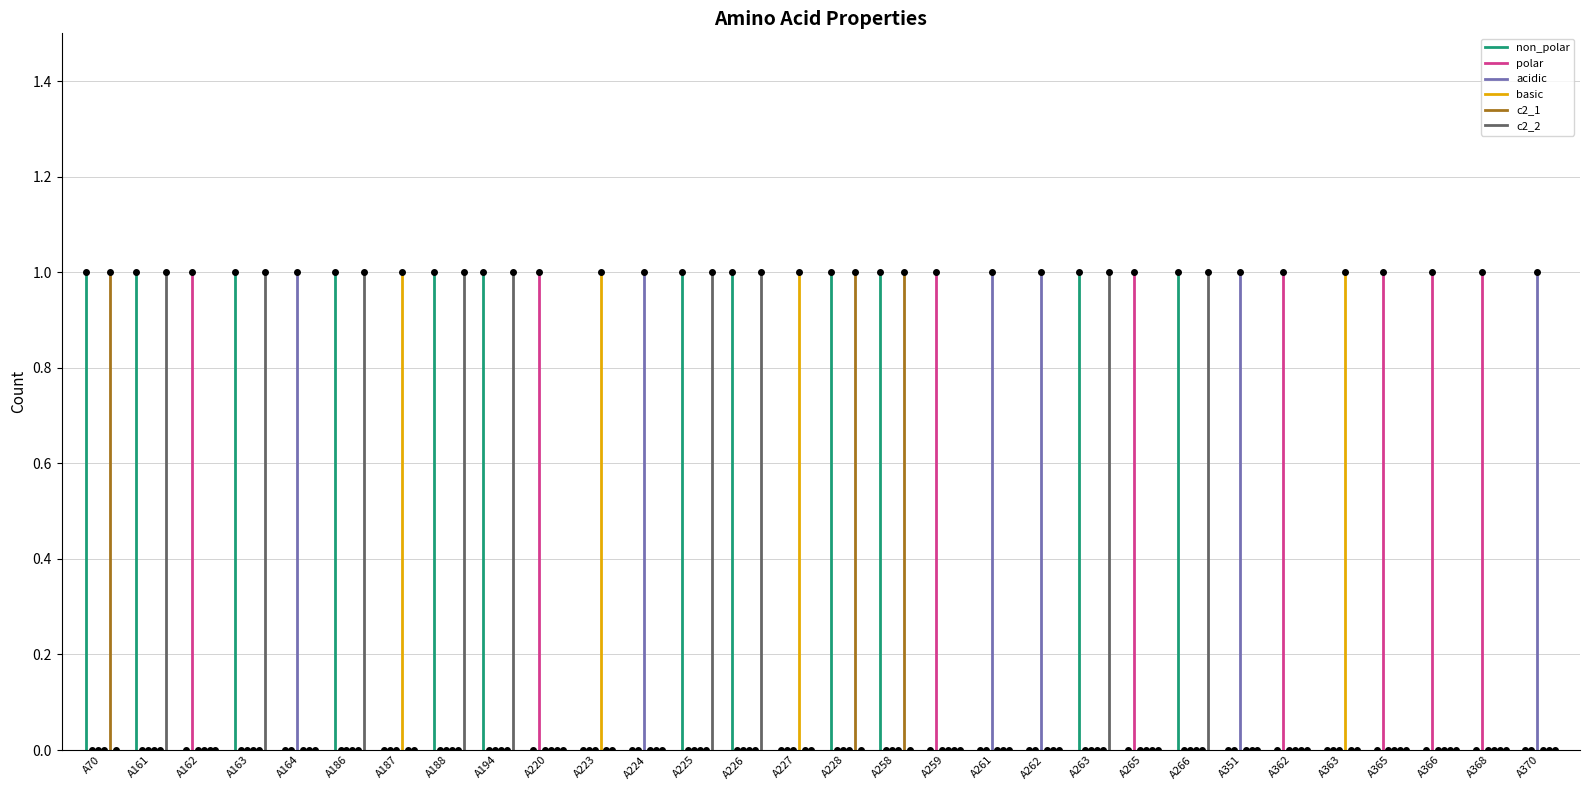

Is this an area chart (filled region under the line)?

No